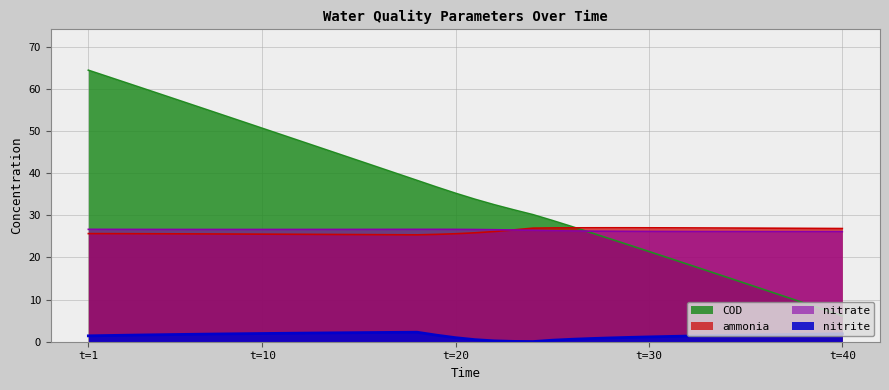

What is the maximum value shown in the chart?

64.4